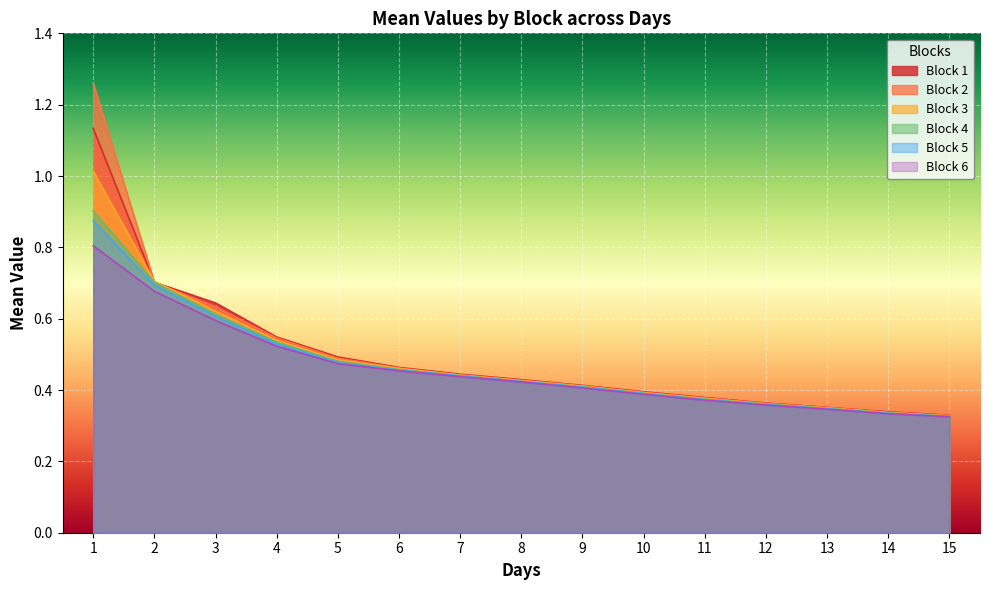

How many lines are shown in the chart?

6